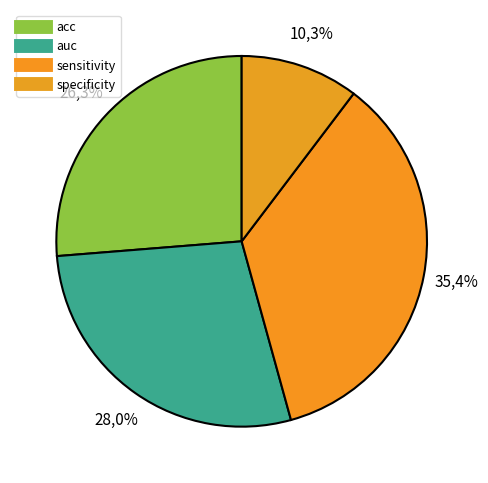

Does any single category account for the majority?

No